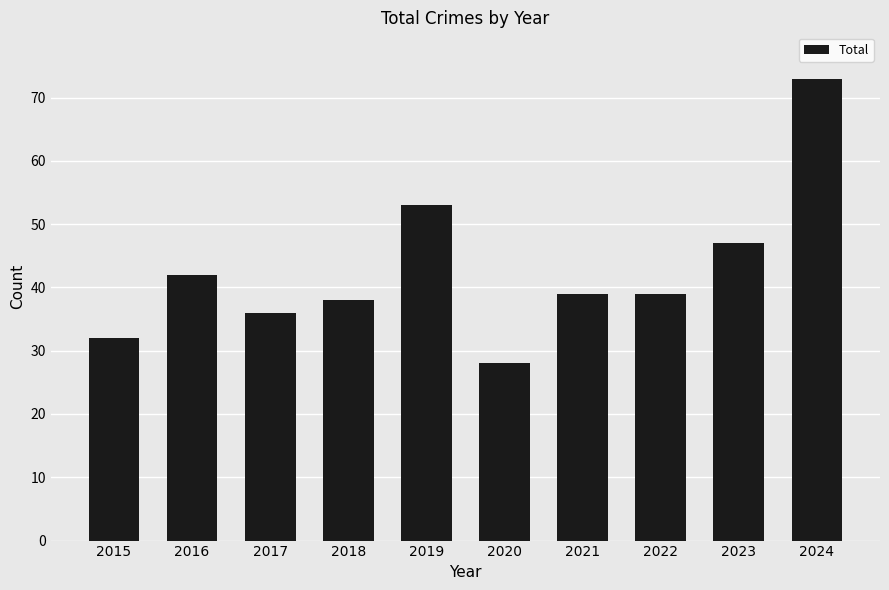

Does the chart contain any negative values?

No